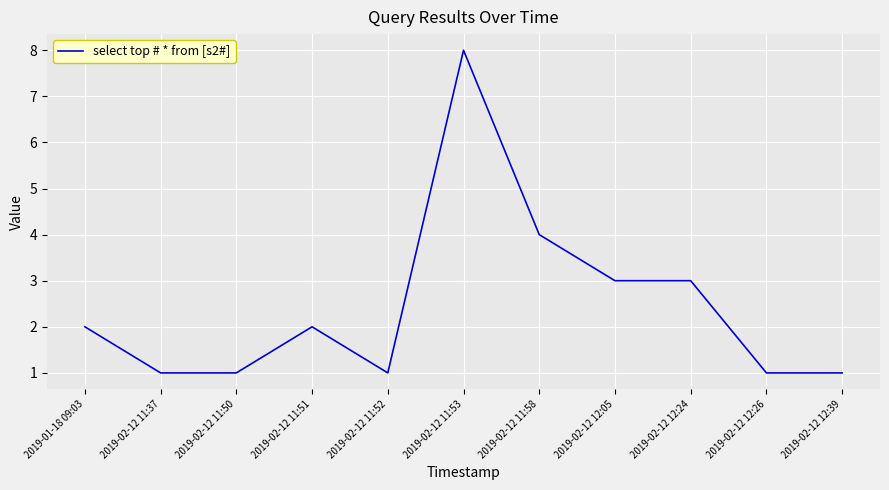

What position from the left is 2019-02-12 12:05?

8